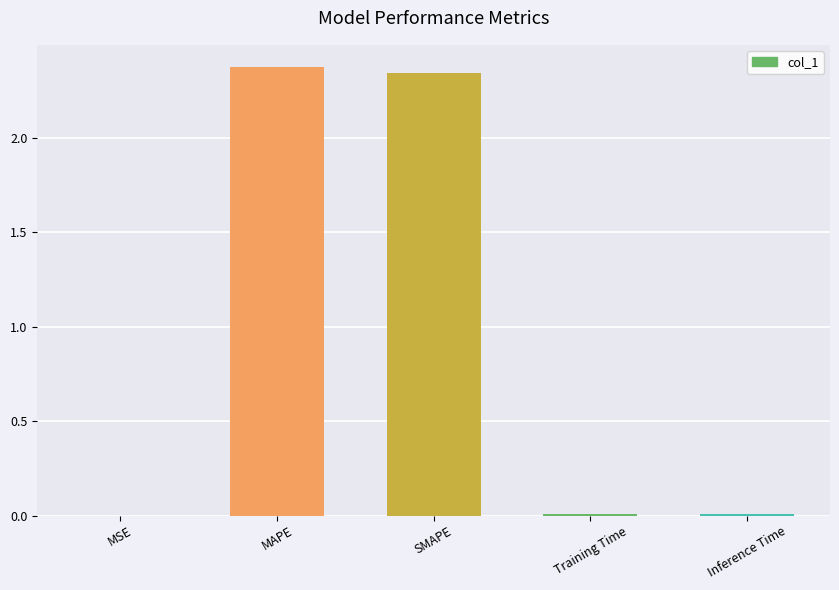

Are the bars horizontal?

No